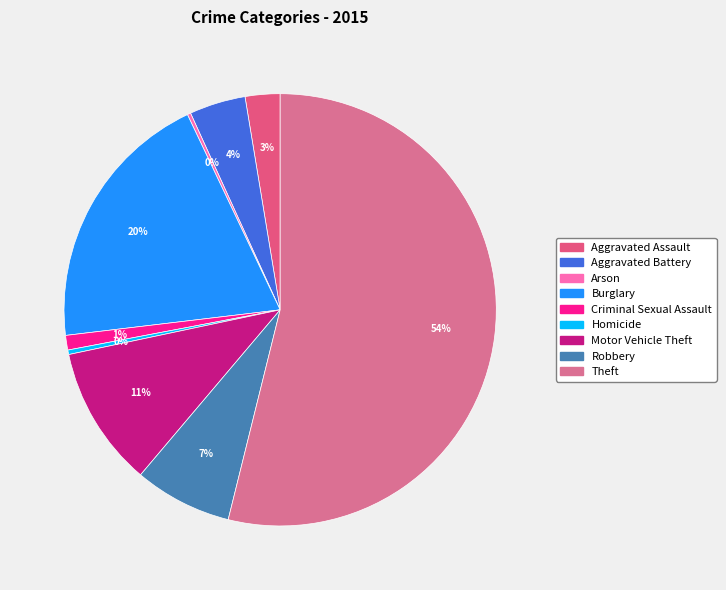

Which category accounts for the majority?

Theft